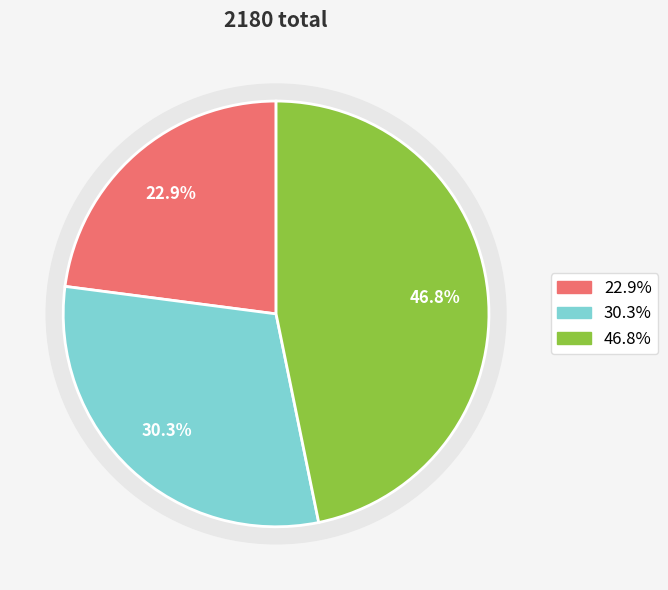

What is the change in value from 0 to 1?

+160